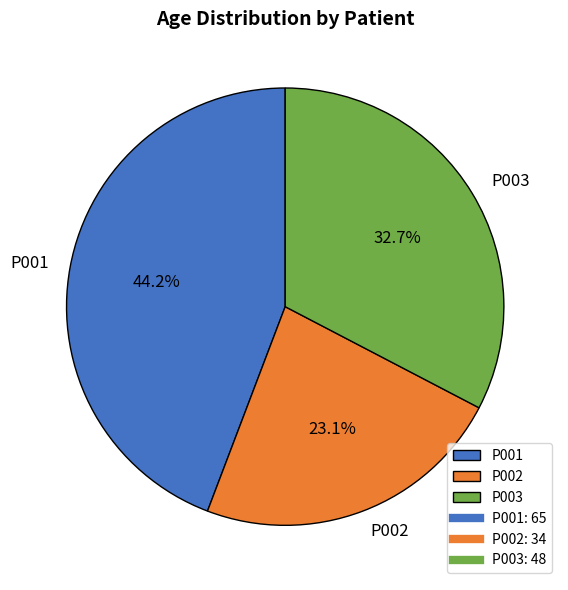

What is the ratio of the value at P003 to the value at P002?

1.4